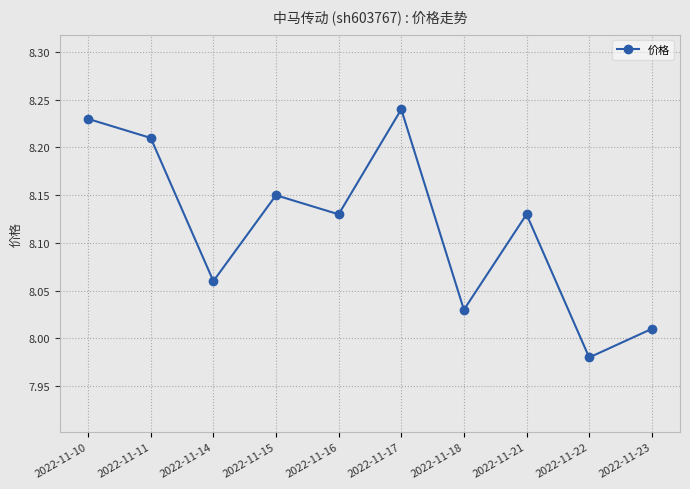

At which category does the data reach its first local valley?

2022-11-14